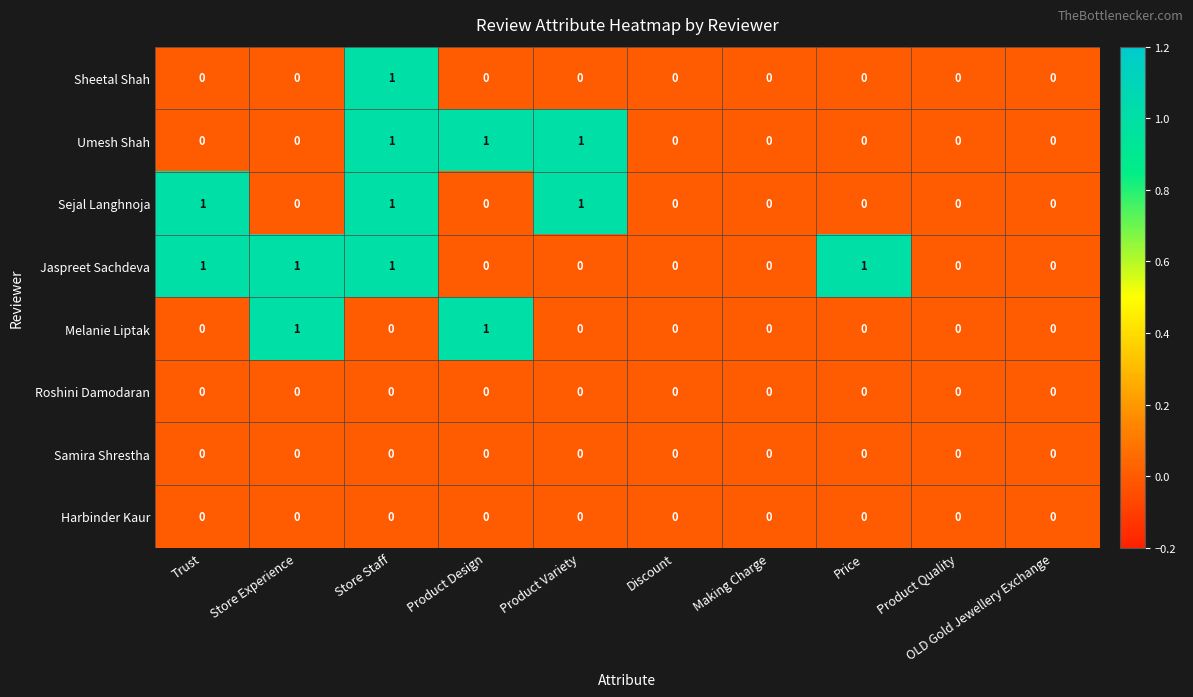

Which series has the largest total across all categories?

Jaspreet Sachdeva